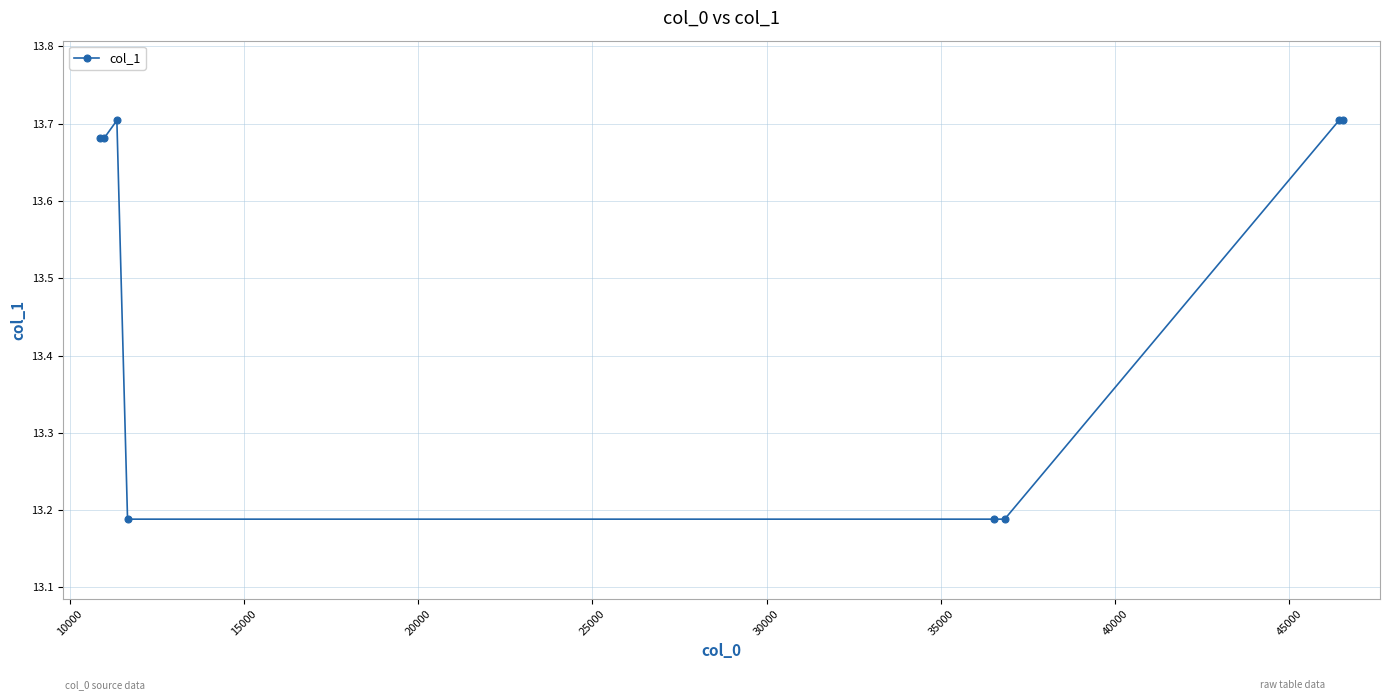

True or false: there are more than 0 points higher than both neighbors.

True